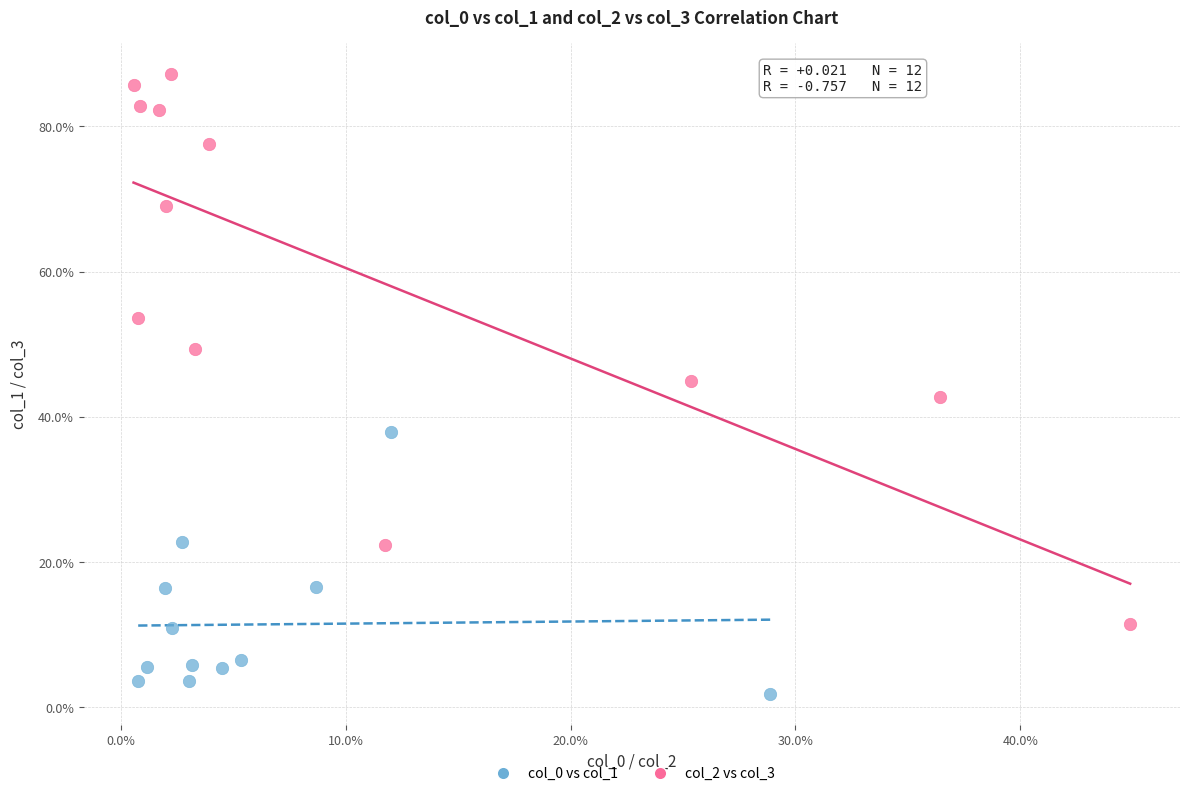

Which series has the widest spread of Y values?

col_2 vs col_3